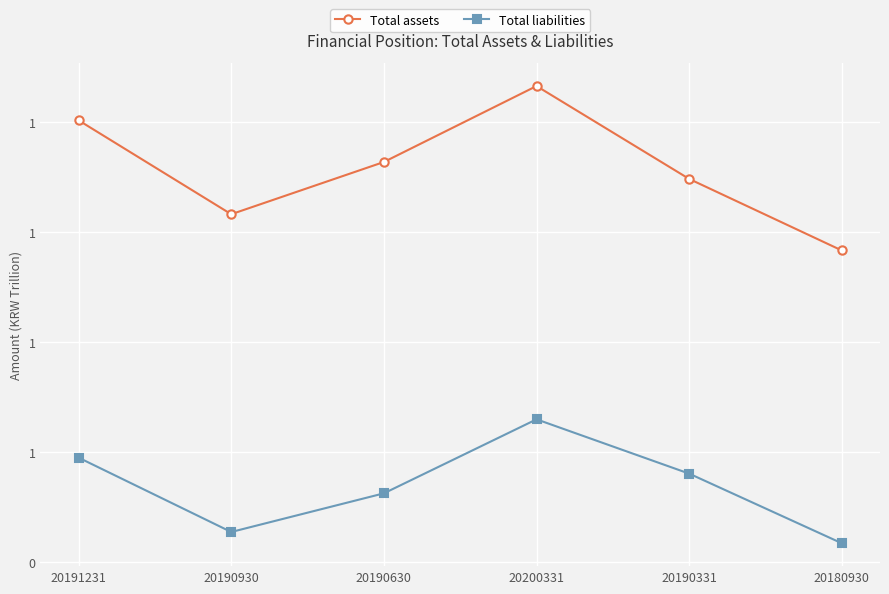

List the labels in order of Total assets value, largest first.

20200331, 20191231, 20190630, 20190331, 20190930, 20180930